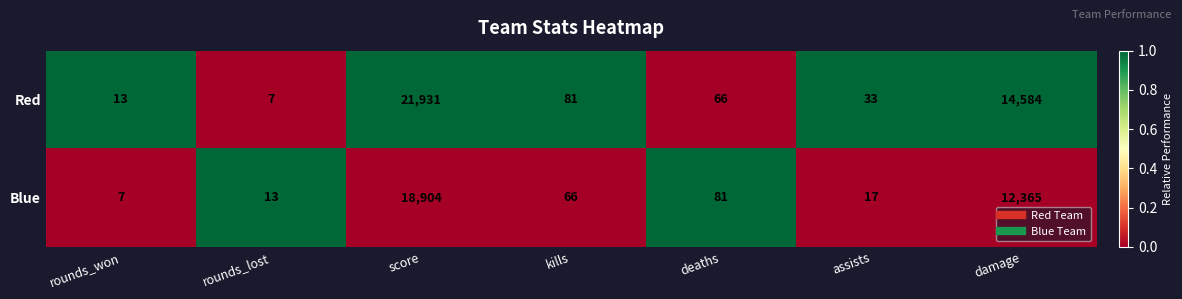

What is the spread (max minus min) of values at damage?

2219